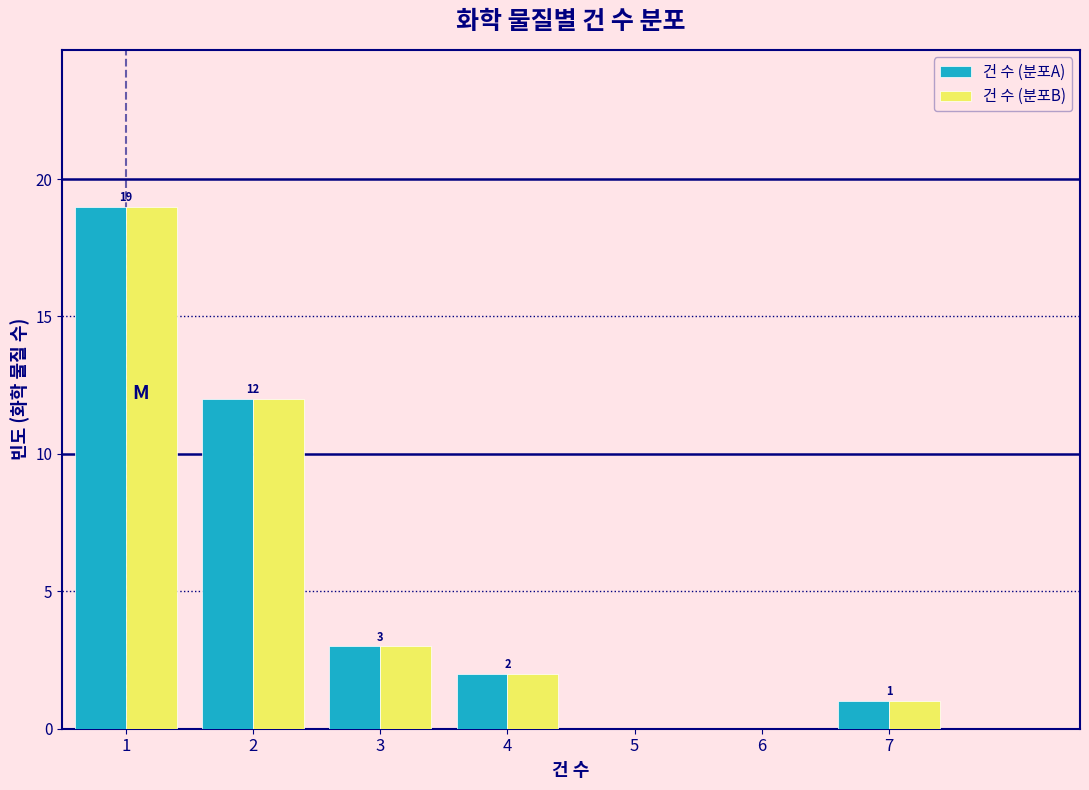

Reading left to right, extract all data points from this chart.

건 수 (분포A): 1=19	2=12	3=3	4=2	5=0	6=0	7=1
건 수 (분포B): 1=19	2=12	3=3	4=2	5=0	6=0	7=1